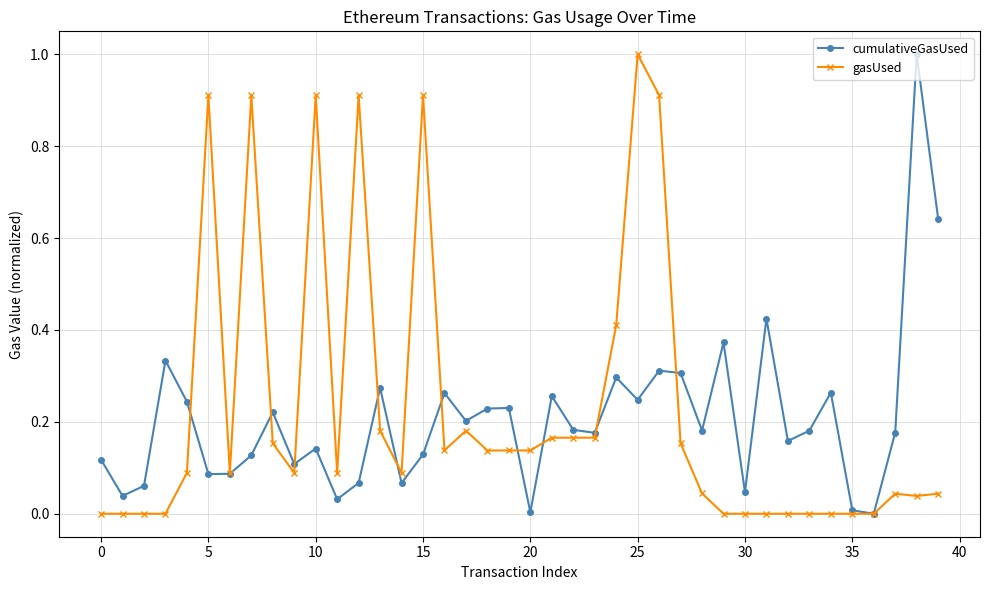

True or false: cumulativeGasUsed has more than 1 points higher than both neighbors.

True